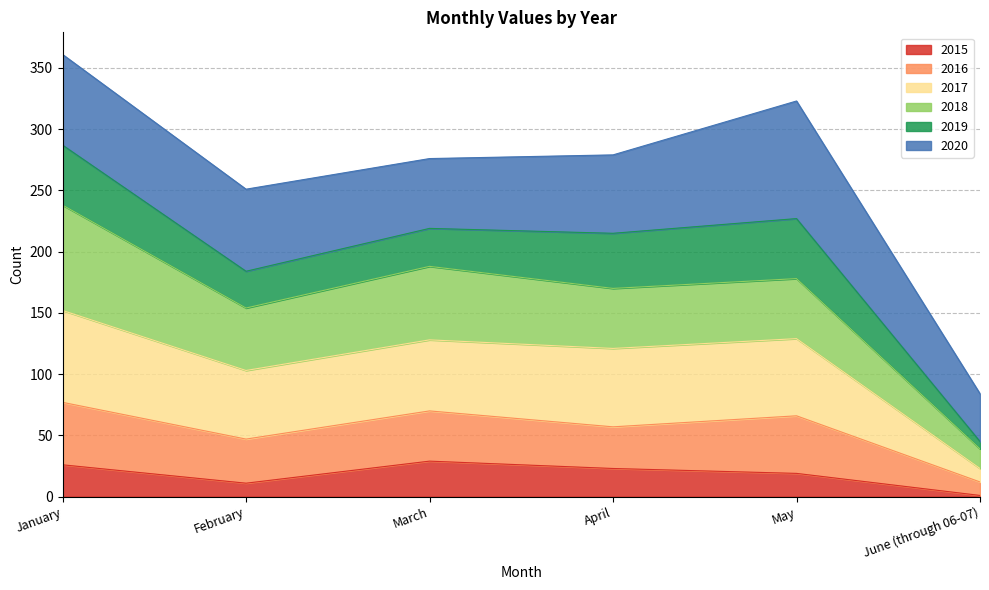

What is the label of the 4th point from the left?

April